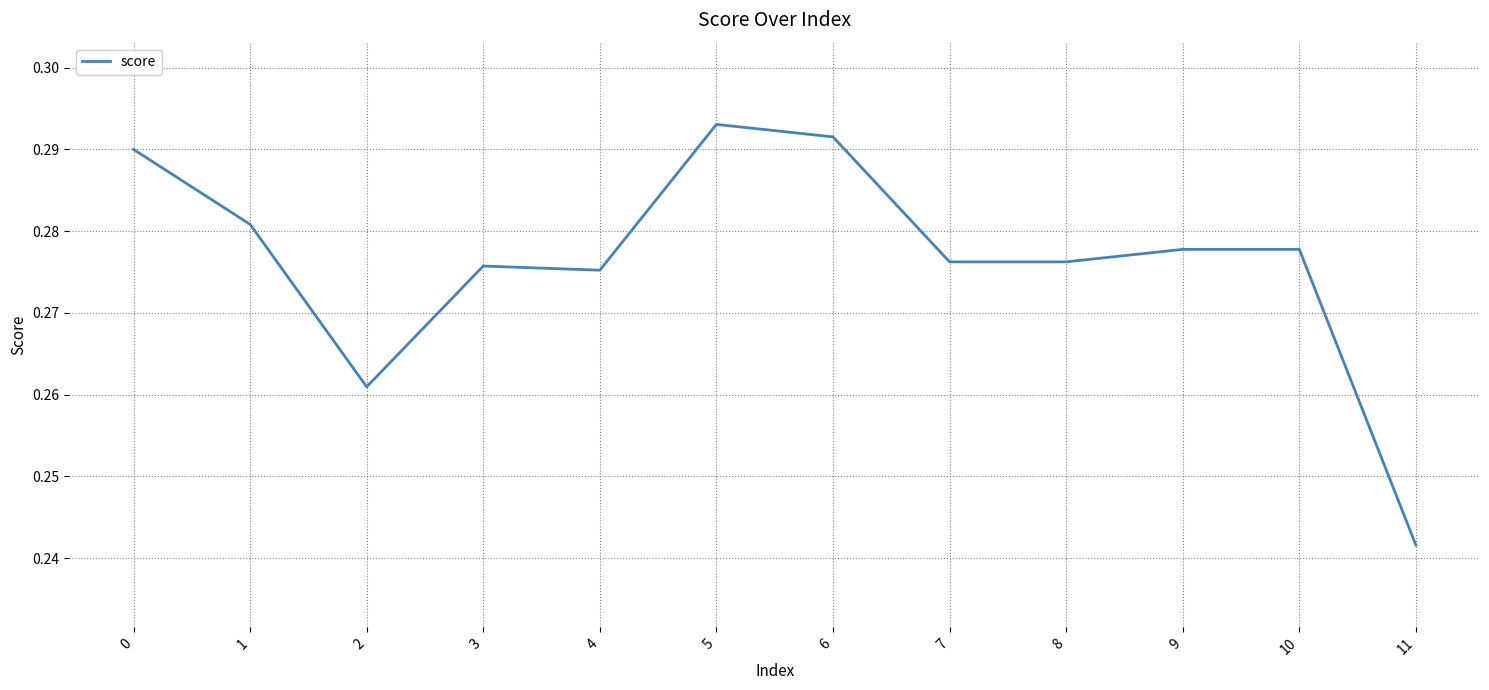

Which category has the lowest value across all series?

11